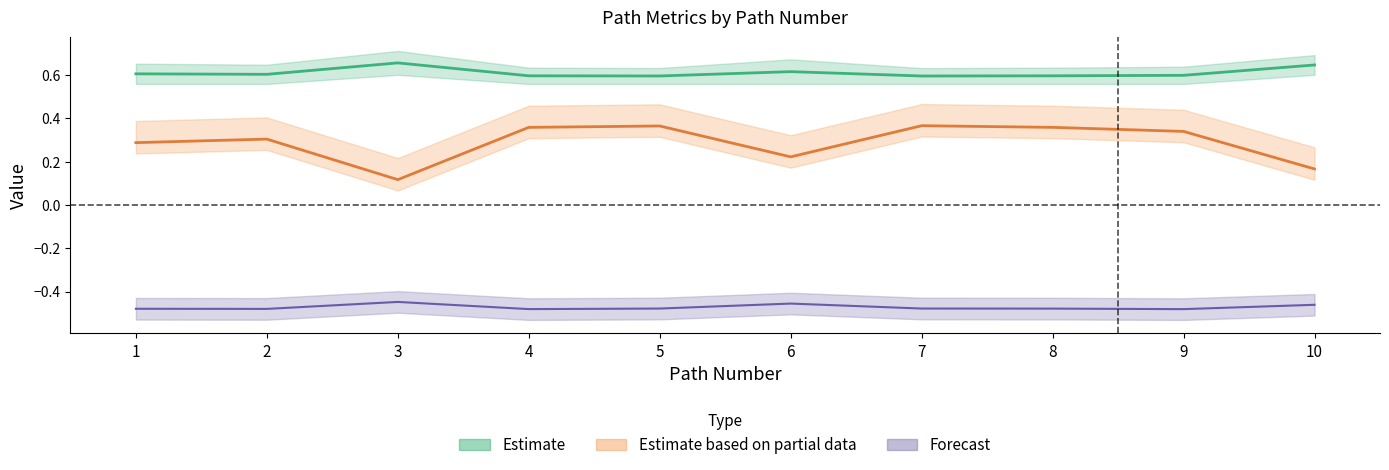

How many data points does each series have?

10